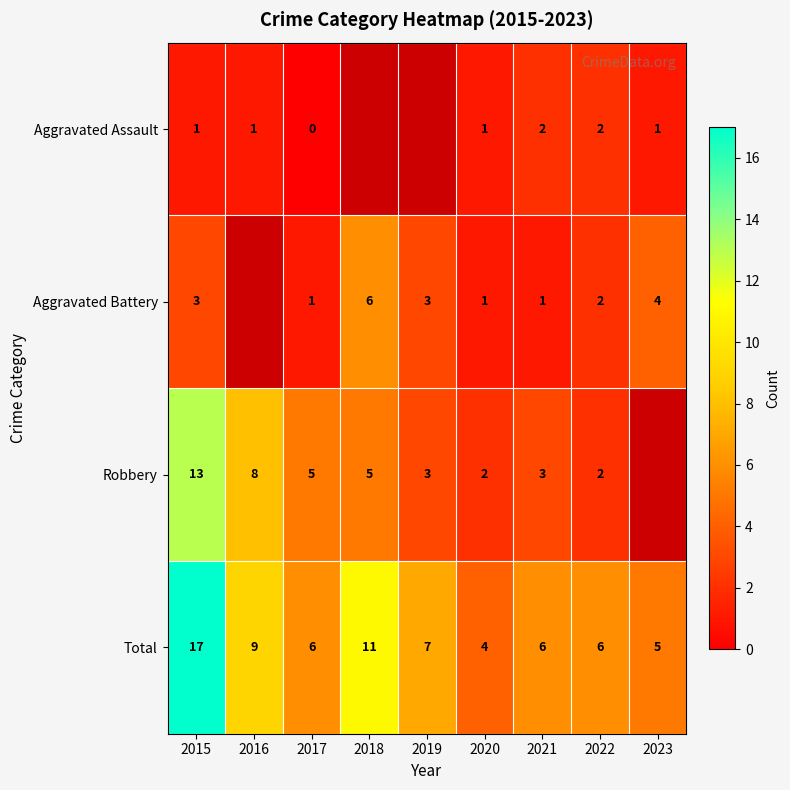

How many distinct data groups are displayed?

4